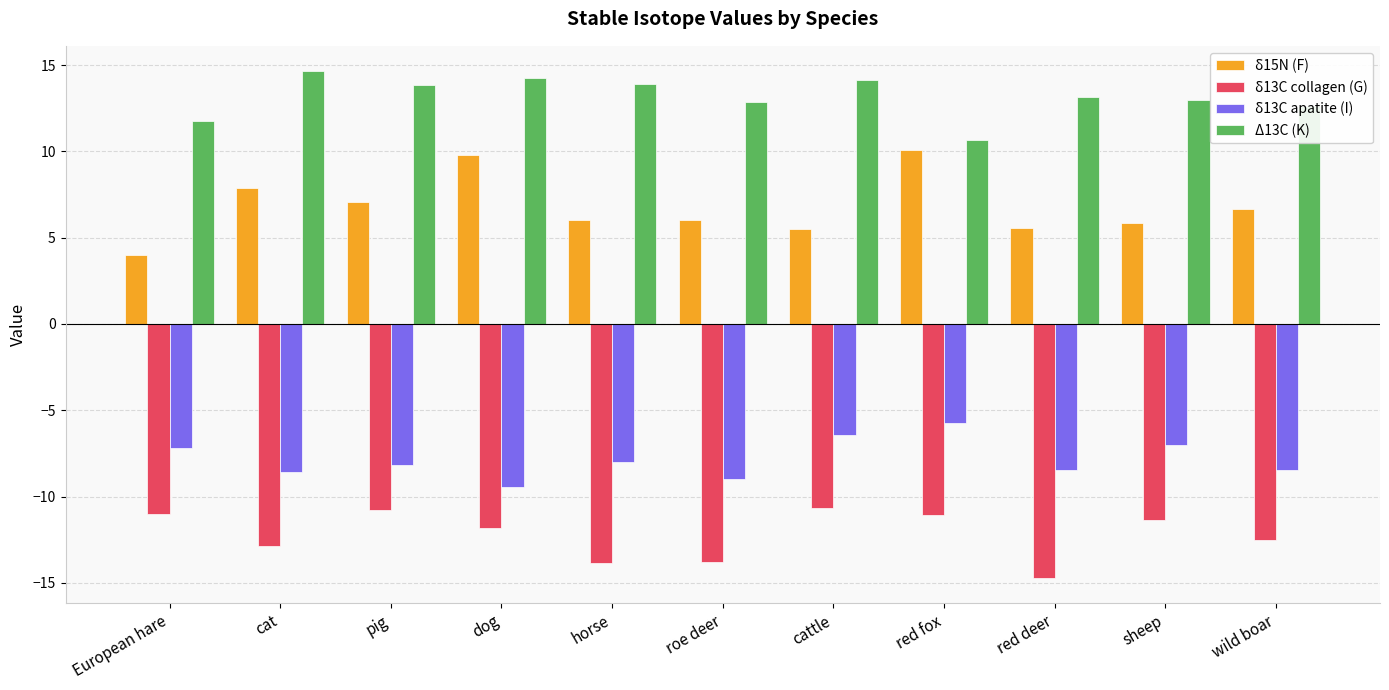

What is the greatest value displayed?

14.7